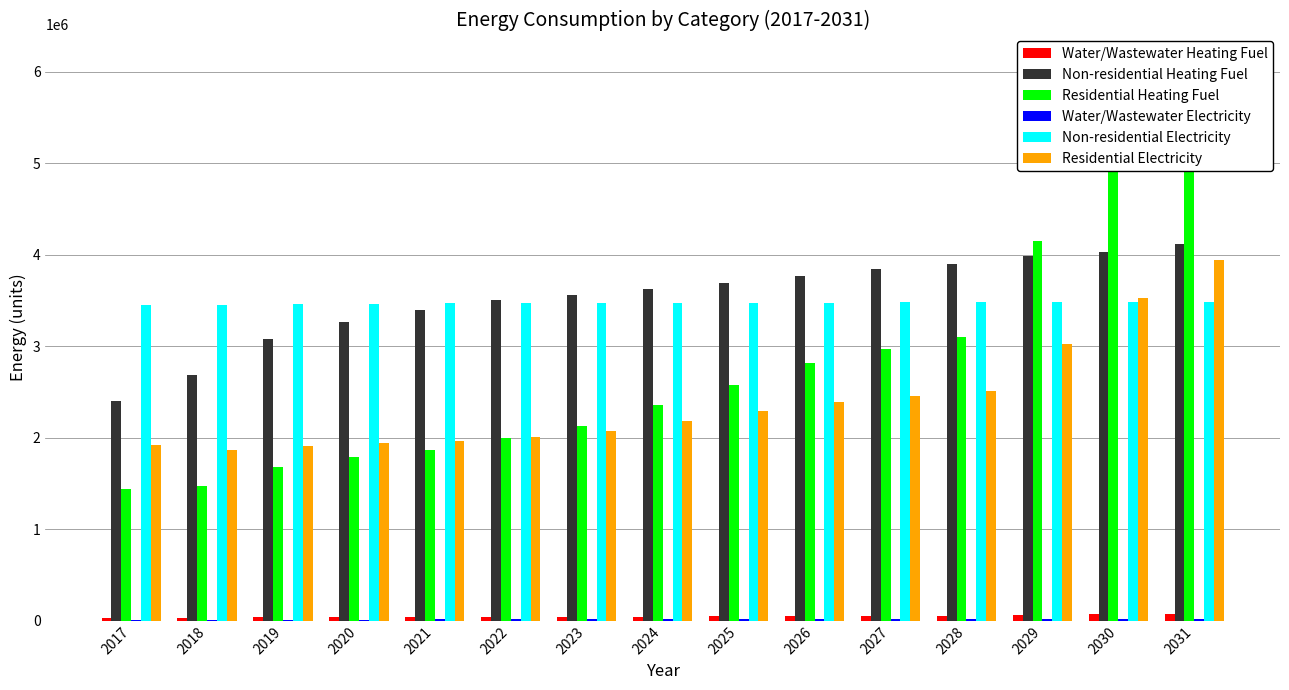

How many groups of bars are there?

15